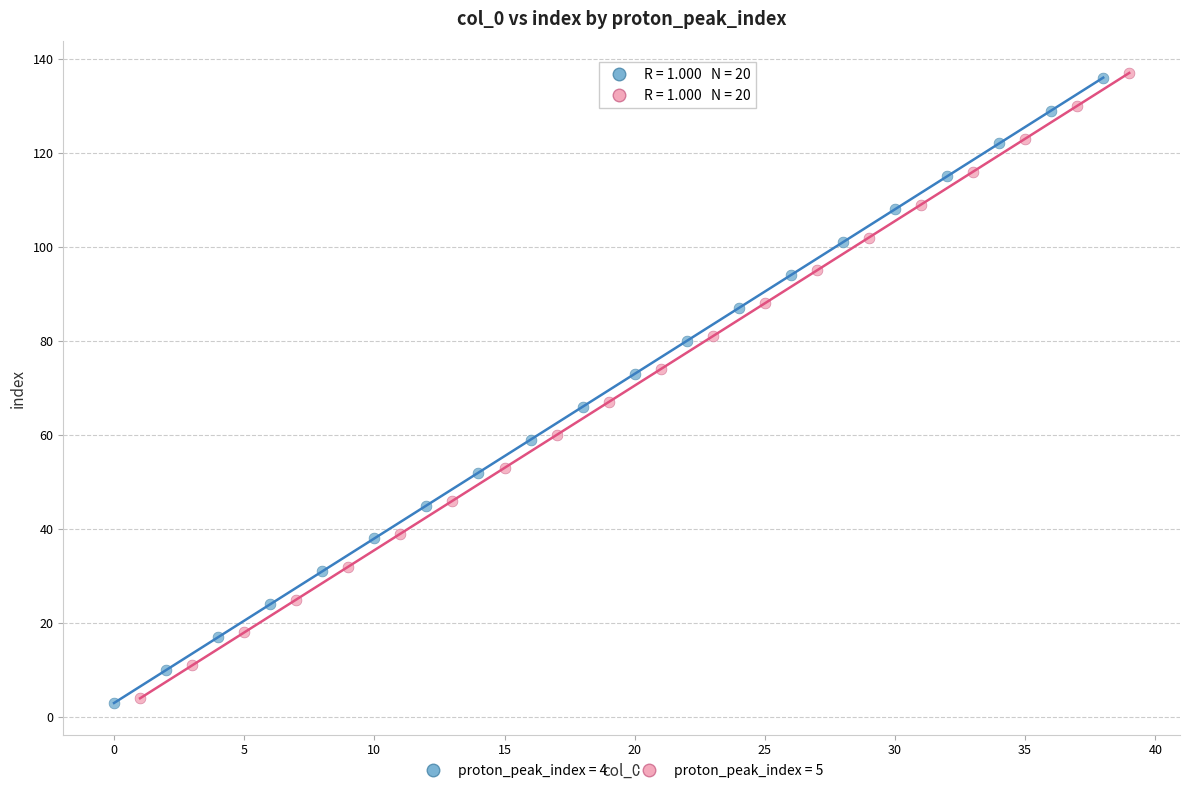

What are all the series names shown in the legend?

proton_peak_index = 4, proton_peak_index = 5